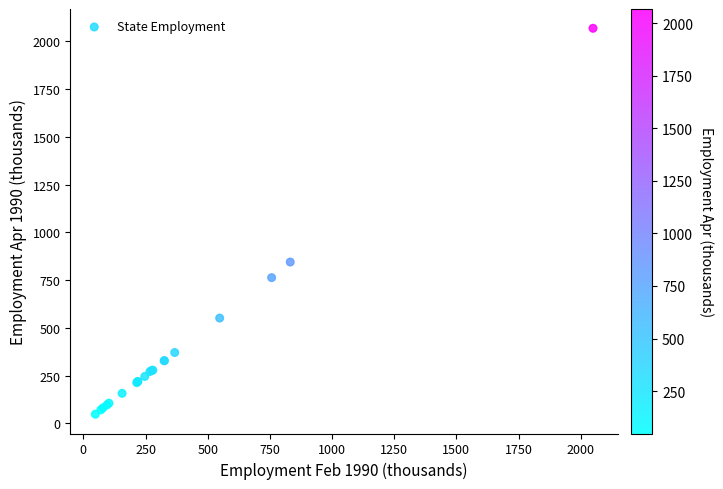

What Y value in the scatter plot is closest to 1058?

844.6